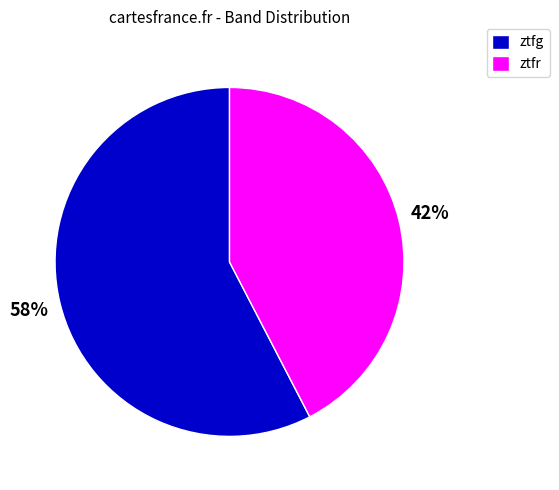

How many slices are in this pie chart?

2